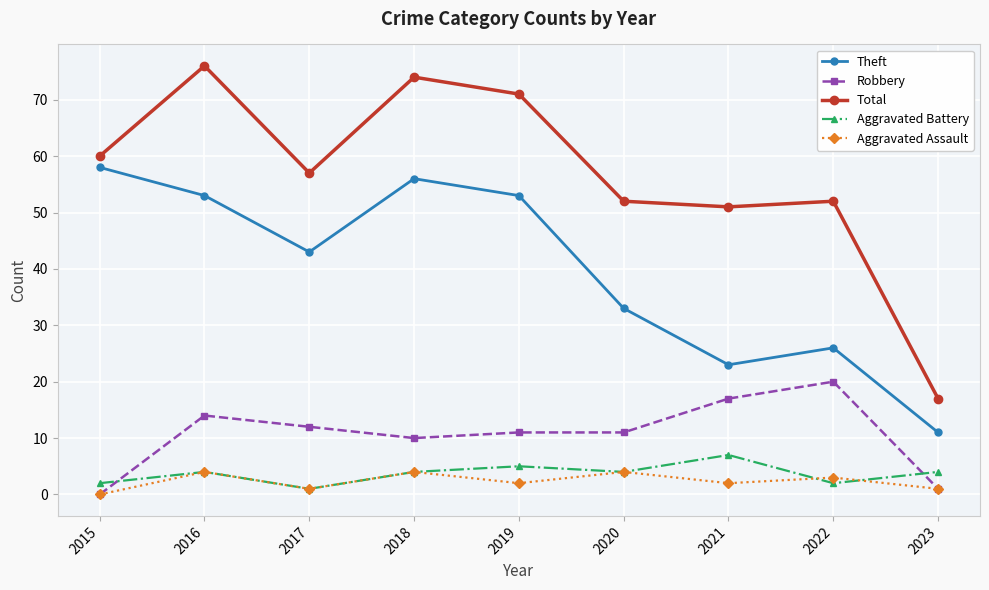

In Theft, how many points are lower than both neighbors (excluding endpoints)?

2